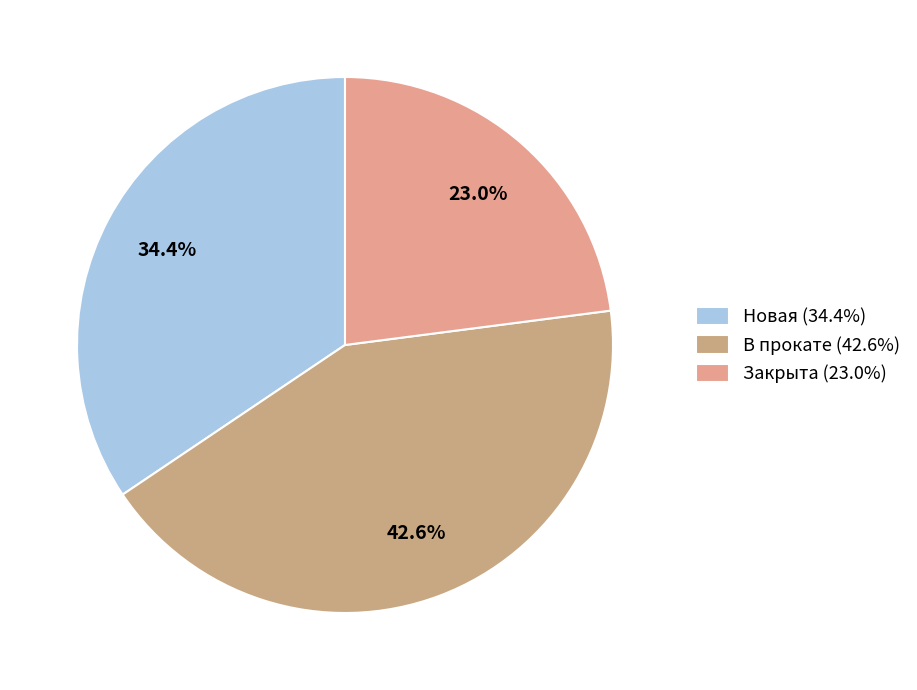

The Новая slice represents 34% of the pie. True or false?

True